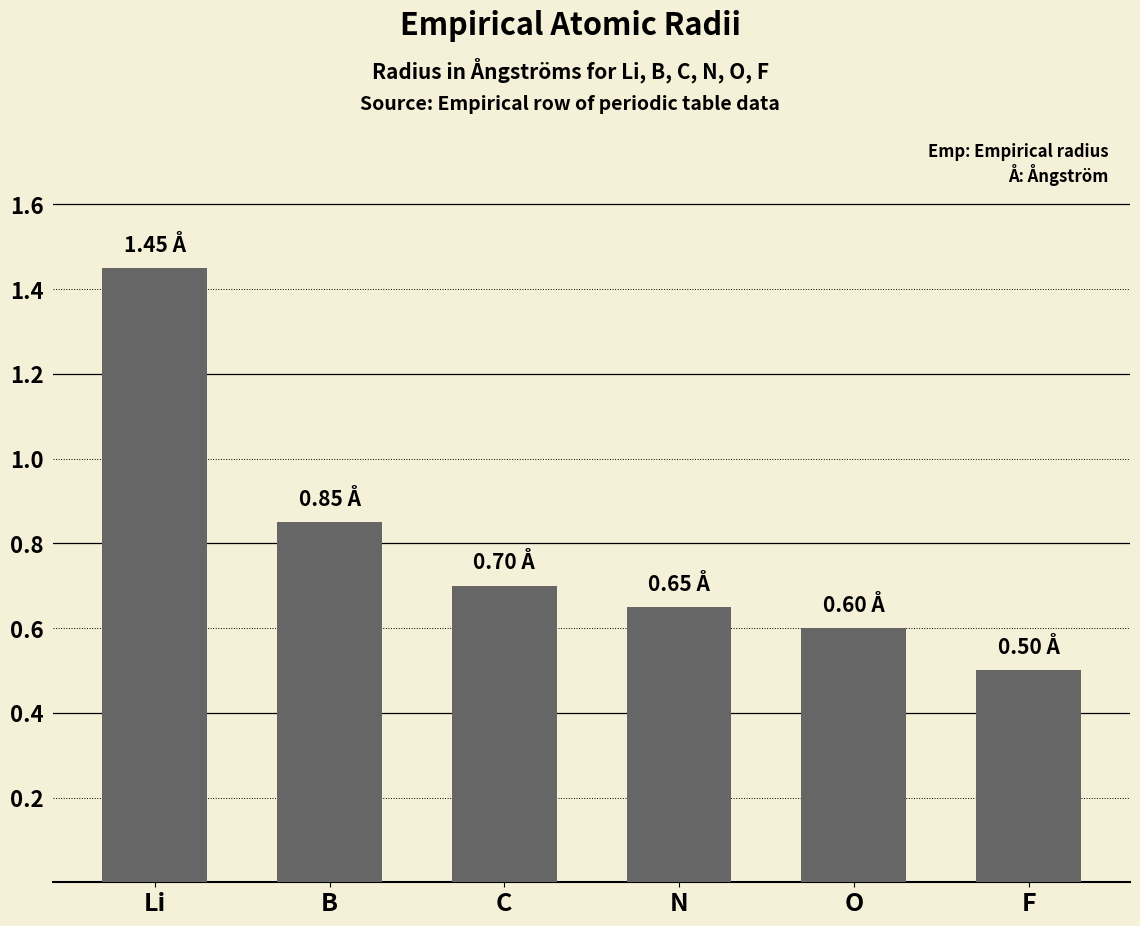

What is the label of the 5th bar from the right?

B